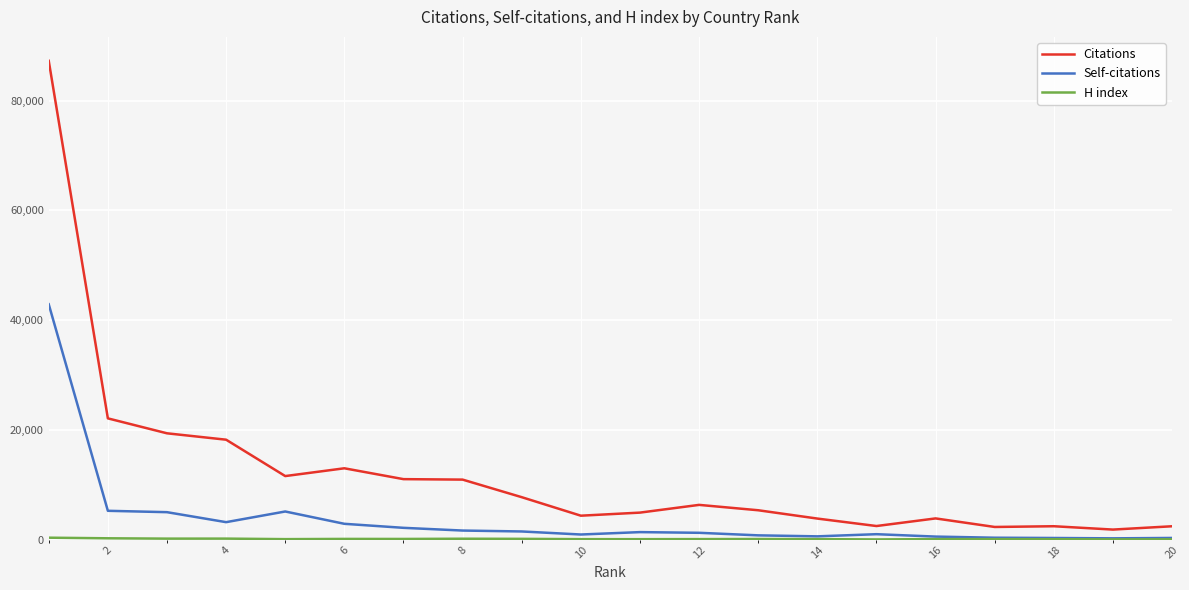

Which series has the widest spread of values?

Citations